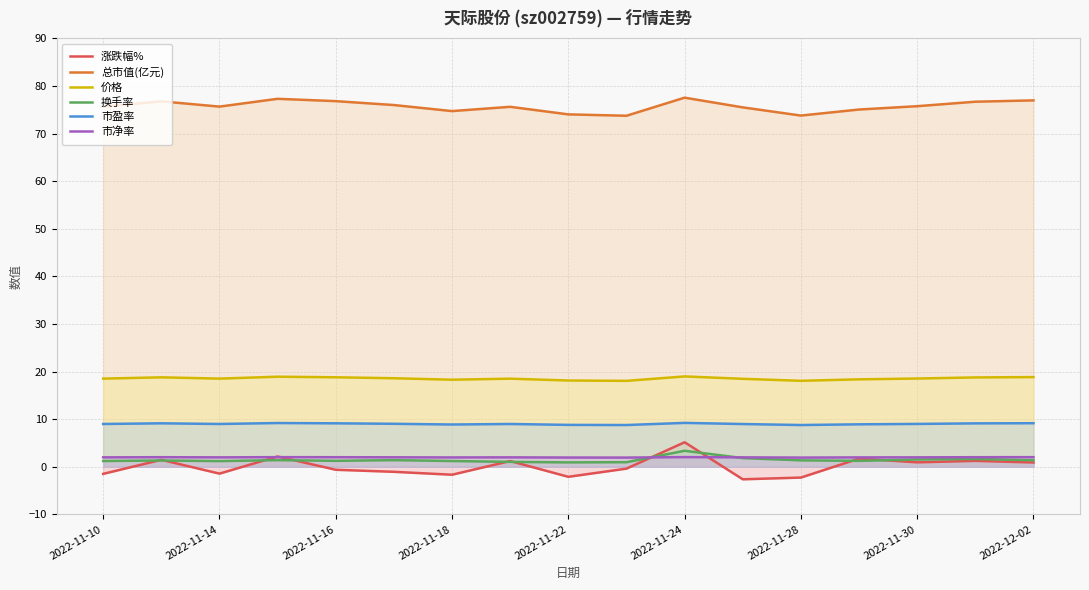

How many distinct data groups are displayed?

6